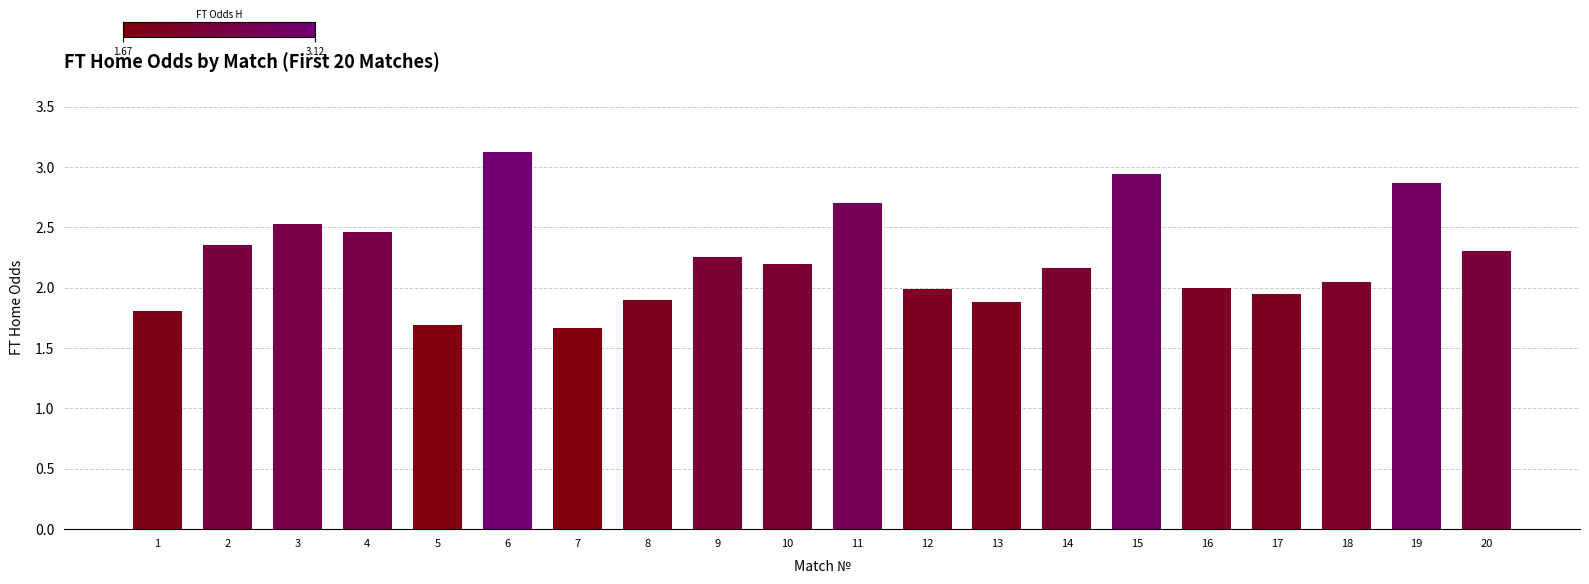

What is the sum of the values at 12 and 6?

5.1